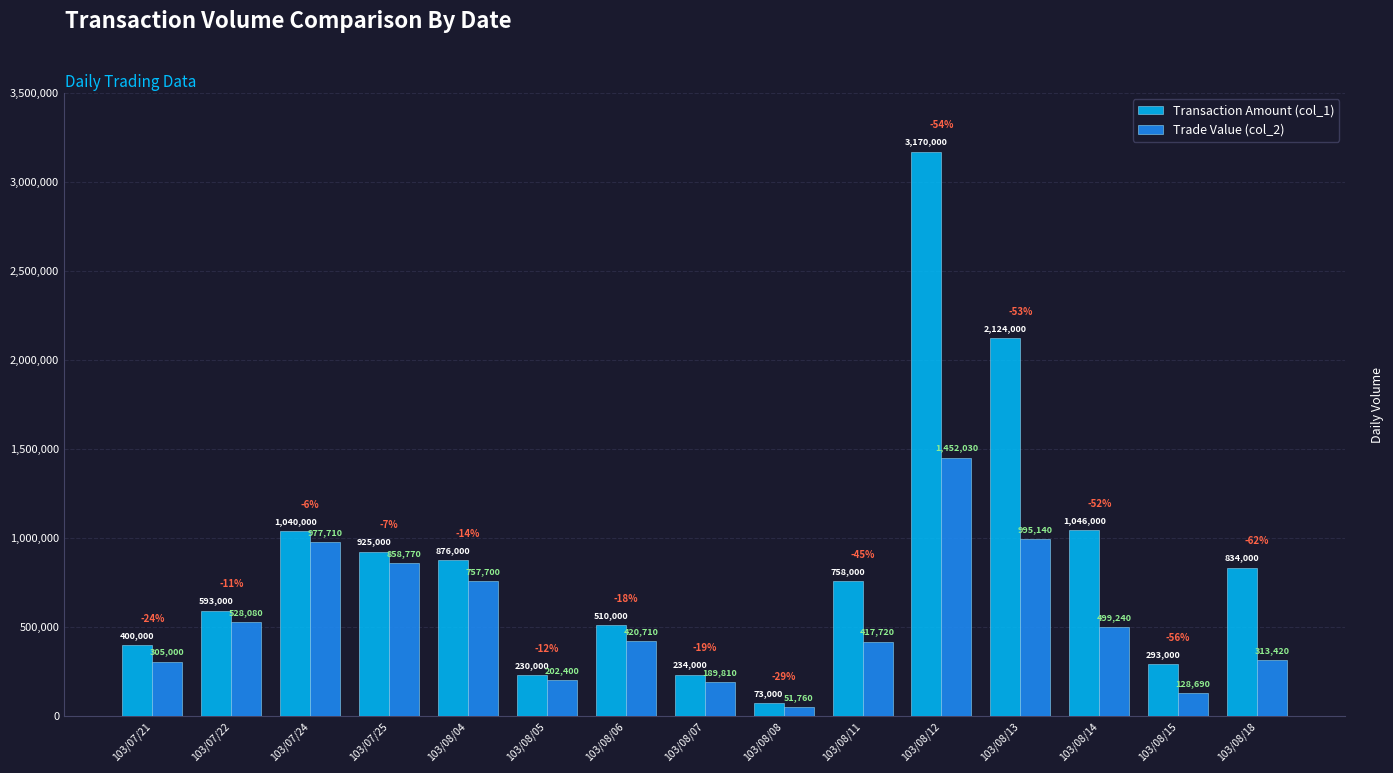

Reading left to right, extract all data points from this chart.

Transaction Amount (col_1): 103/07/21=400000	103/07/22=593000	103/07/24=1040000	103/07/25=925000	103/08/04=876000	103/08/05=230000	103/08/06=510000	103/08/07=234000	103/08/08=73000	103/08/11=758000	103/08/12=3170000	103/08/13=2124000	103/08/14=1046000	103/08/15=293000	103/08/18=834000
Trade Value (col_2): 103/07/21=305000	103/07/22=528080	103/07/24=977710	103/07/25=858770	103/08/04=757700	103/08/05=202400	103/08/06=420710	103/08/07=189810	103/08/08=51760	103/08/11=417720	103/08/12=1452030	103/08/13=995140	103/08/14=499240	103/08/15=128690	103/08/18=313420